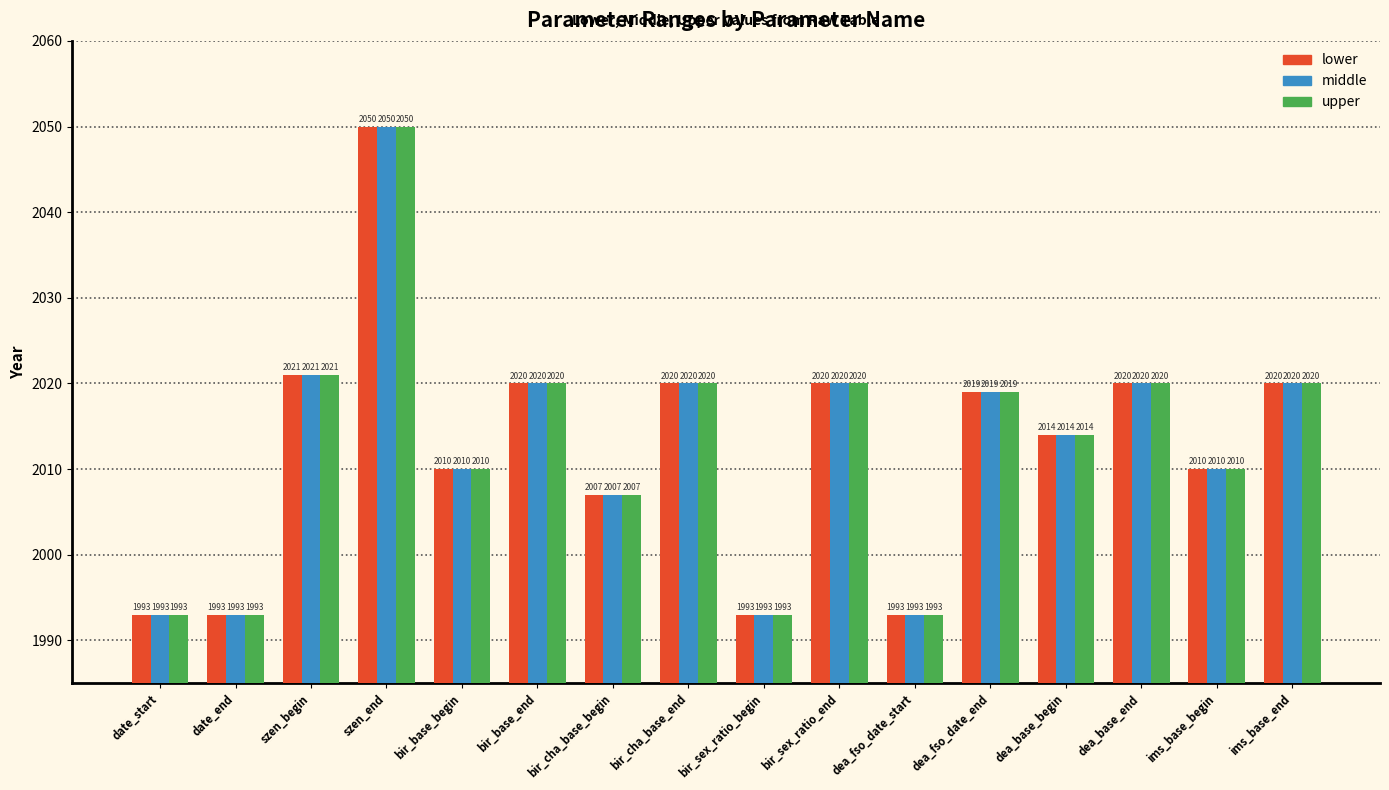

What is the lowest value of the lower series?

1993